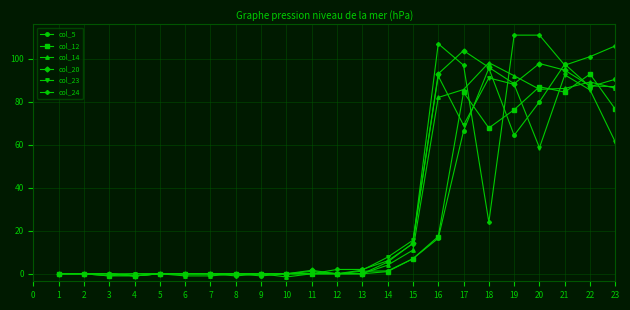

Which series has the largest range (max minus min)?

col_24